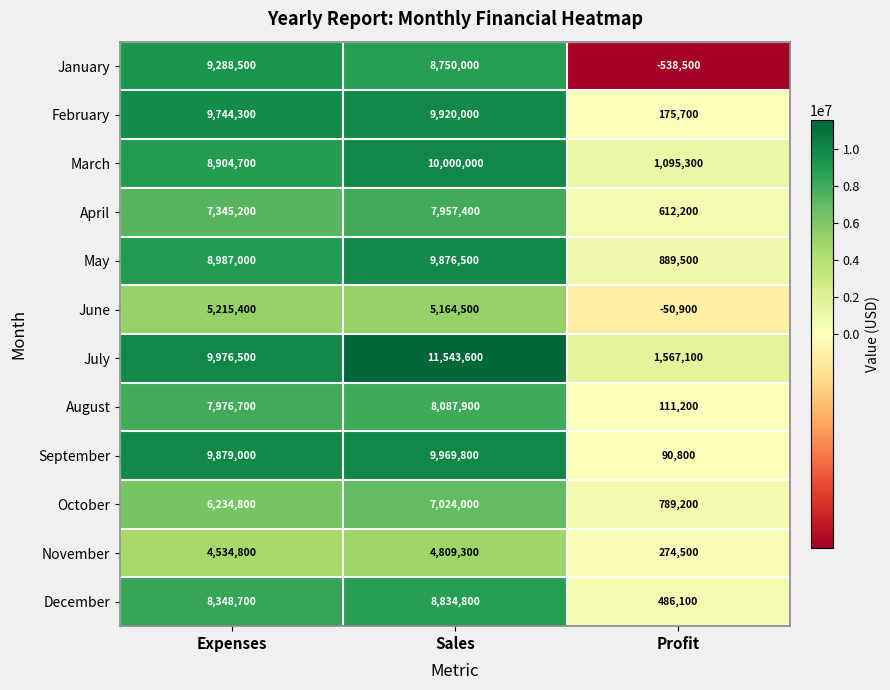

What is the spread (max minus min) of values at Profit?

2105600